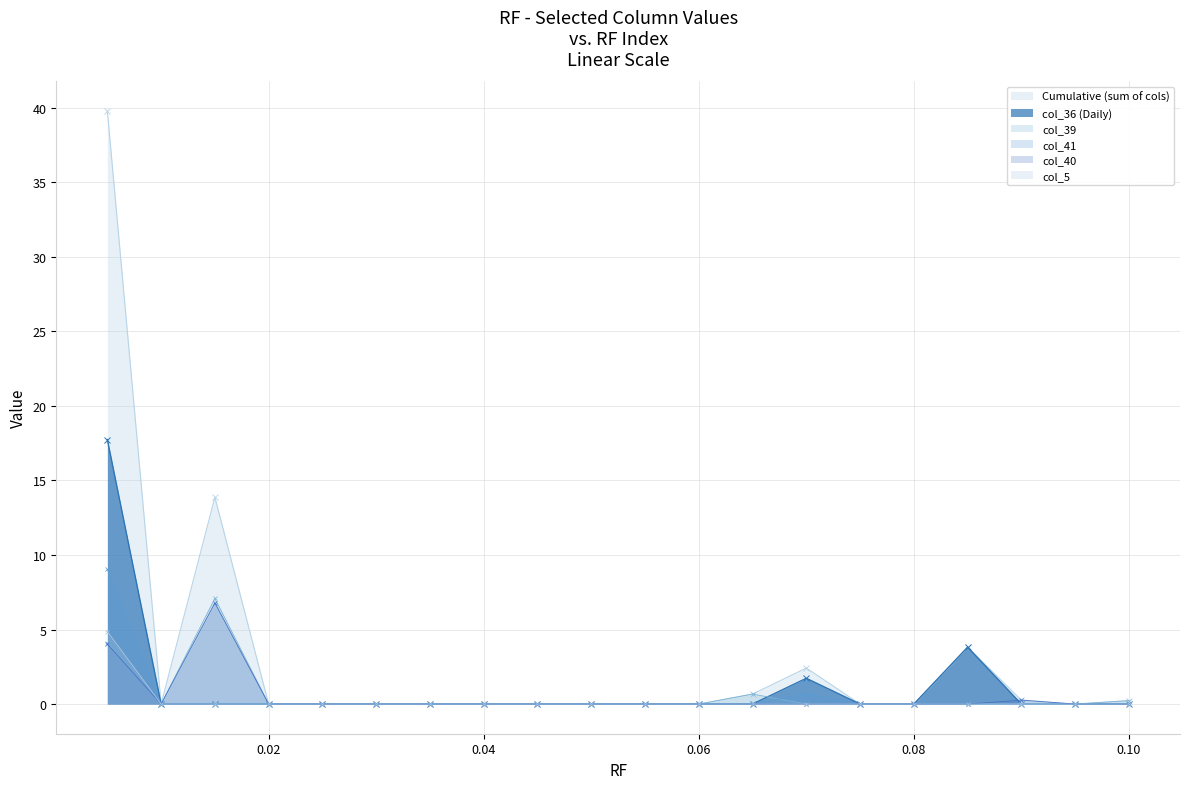

The value of col_40 at 0.04 is 2.4. True or false?

False